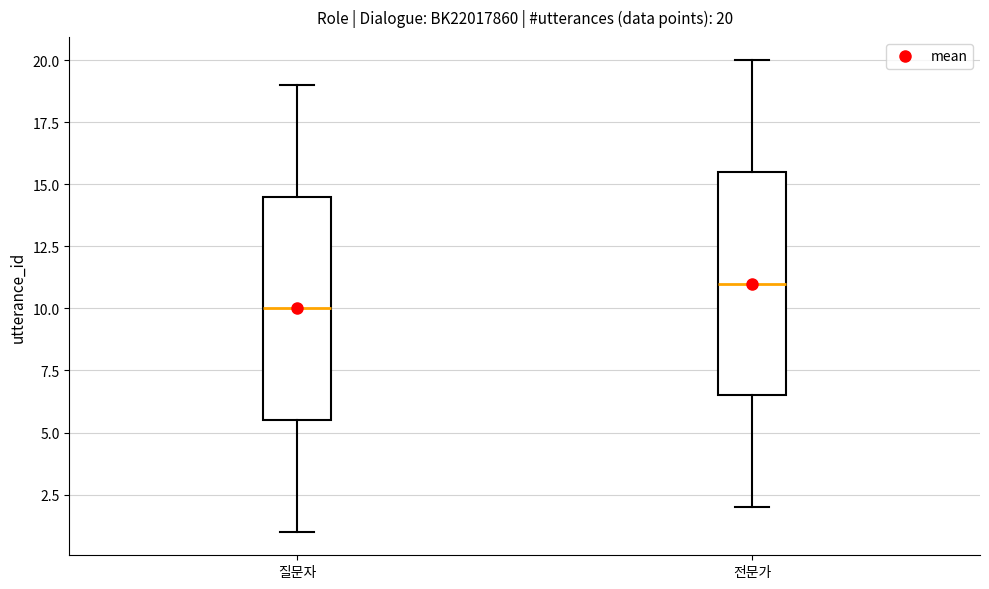

Which box's median line is the lowest?

질문자